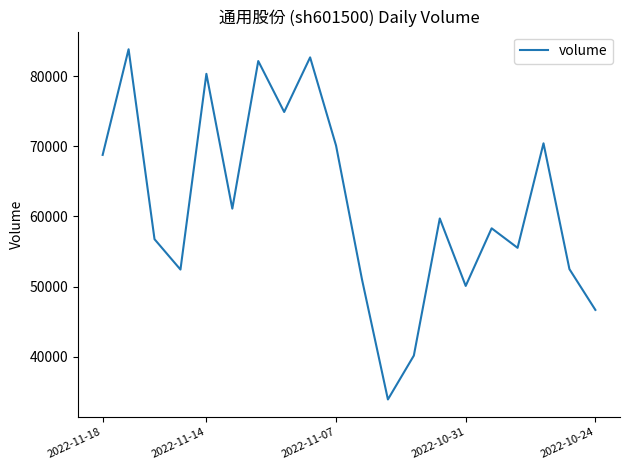

What is the difference between the maximum and minimum values?

49962